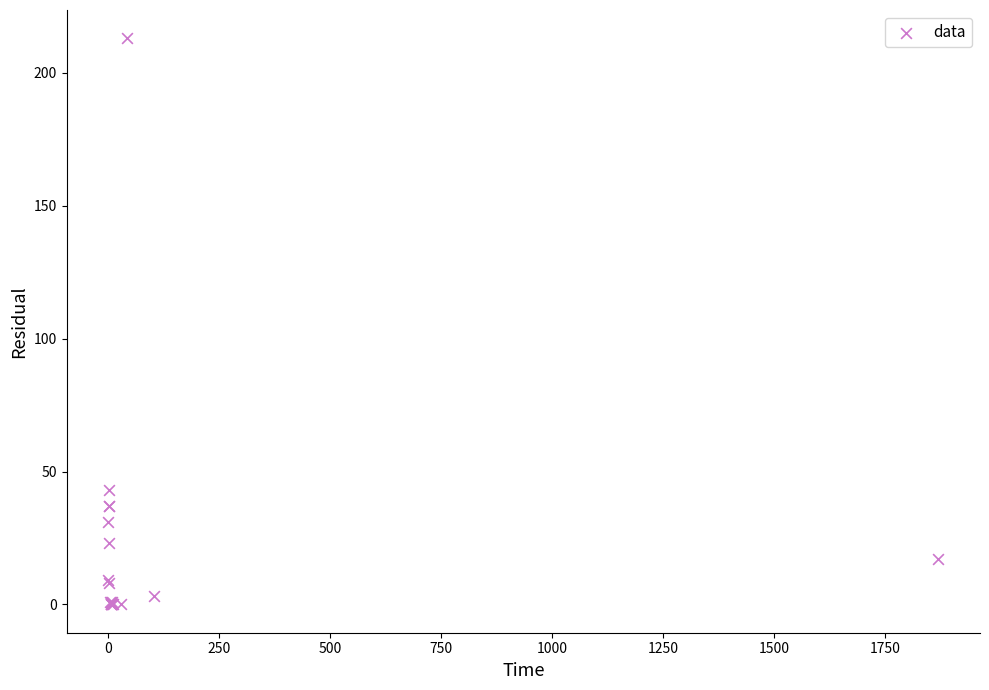

What Y value in the scatter plot is closest to 106?

43